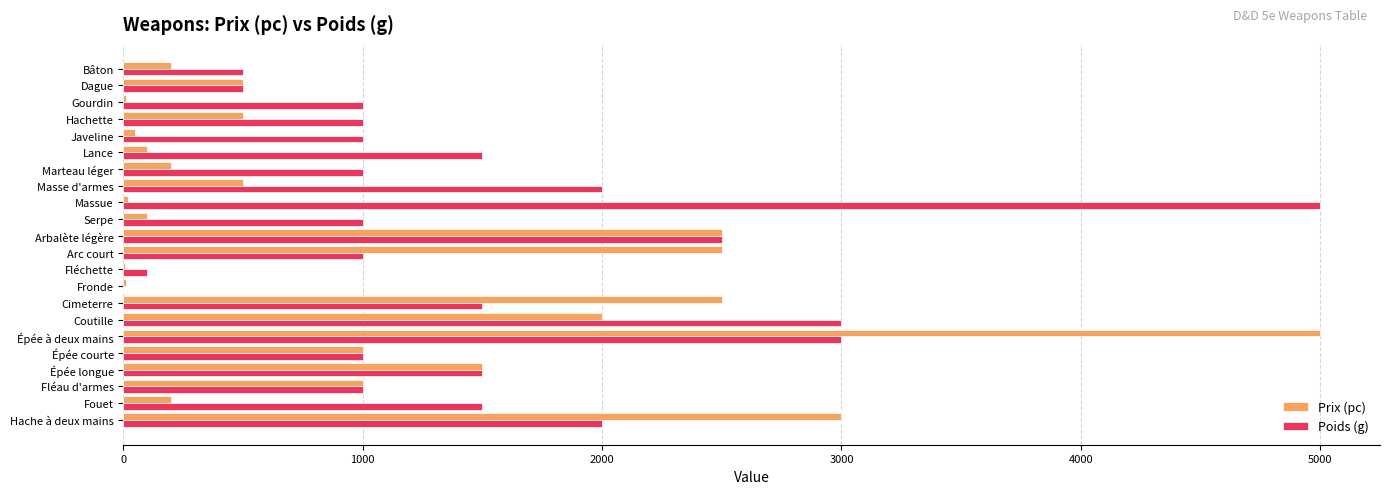

The Prix (pc) series shows 1352 at Fléau d'armes. True or false?

False